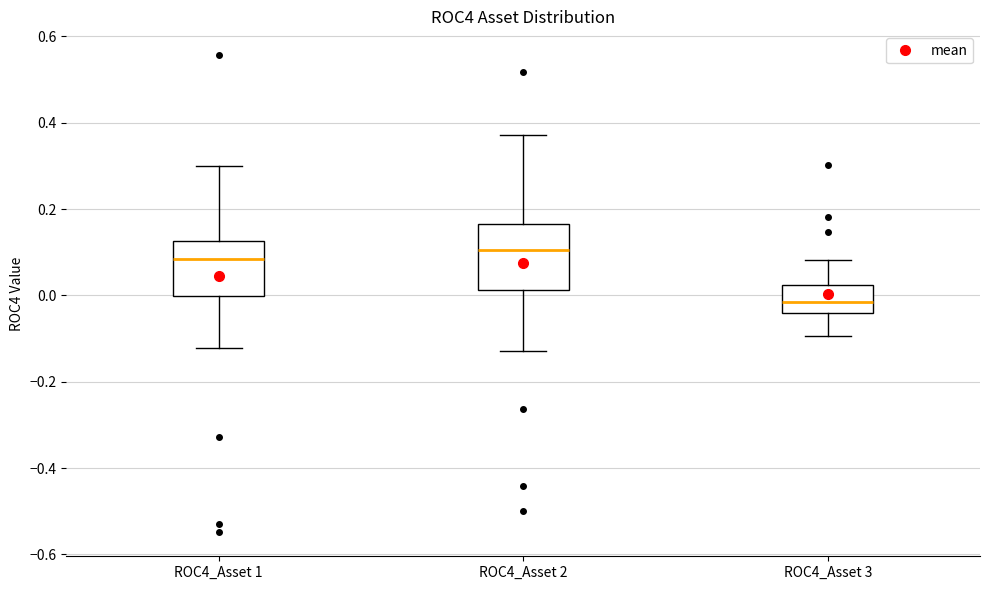

Reading left to right, transcribe this box plot: for each box, give where its median line is, the range the box spans, and where its two whiskers end, as read against the y-axis. The values are not printed on the chart, so give them approximately, as read against the axis.

ROC4_Asset 1: median 0.08, box 0.00 to 0.12, whiskers -0.12 to 0.30
ROC4_Asset 2: median 0.10, box 0.02 to 0.16, whiskers -0.12 to 0.38
ROC4_Asset 3: median -0.02, box -0.04 to 0.02, whiskers -0.10 to 0.08